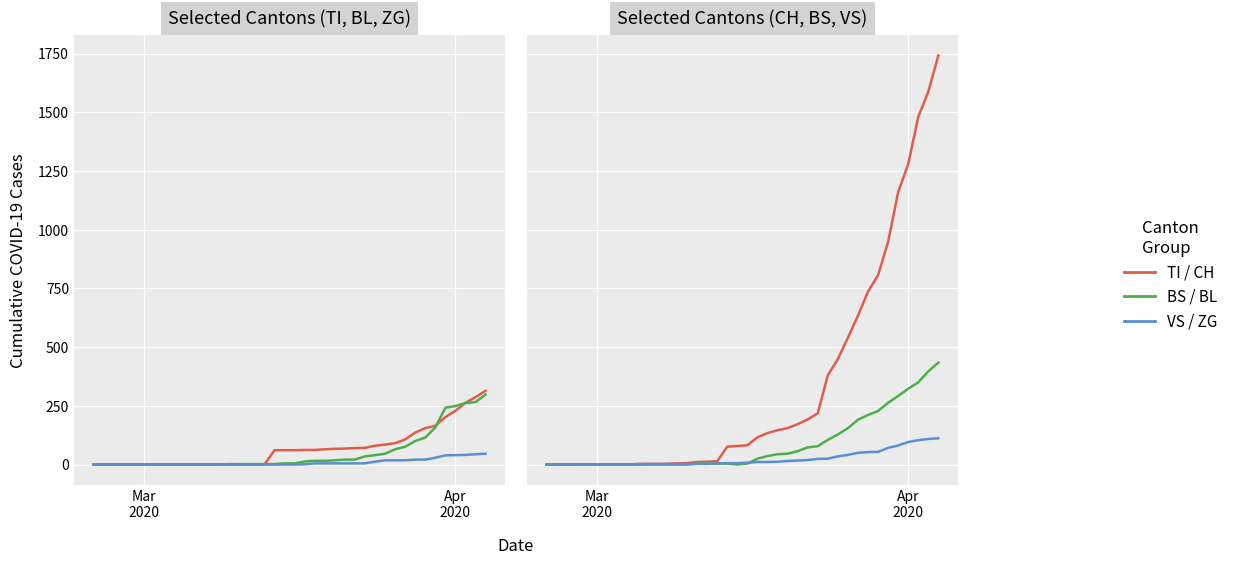

Which series has the largest total across all categories?

CH